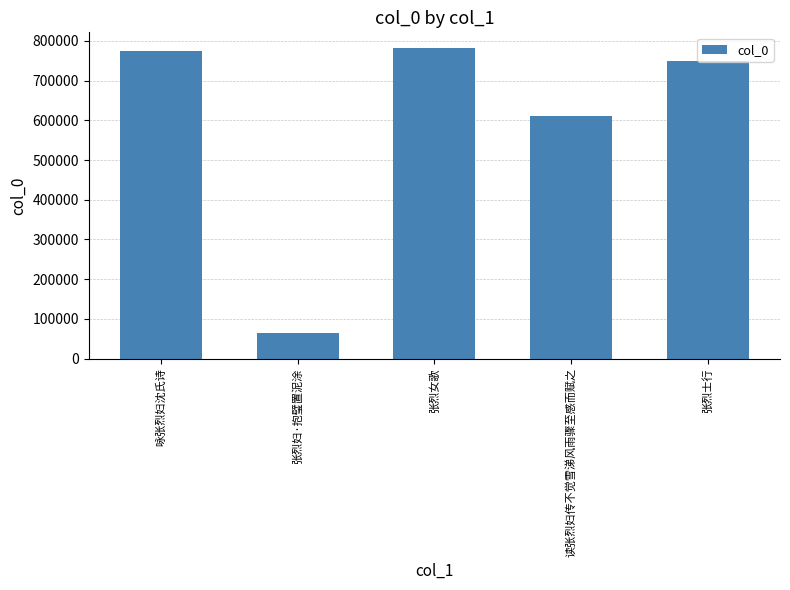

Rank the categories by value from highest to lowest.

张烈女歌, 咏张烈妇沈氏诗, 张烈士行, 读张烈妇传不觉雪涕风雨骤至感而赋之, 张烈妇·抱璧置泥涂